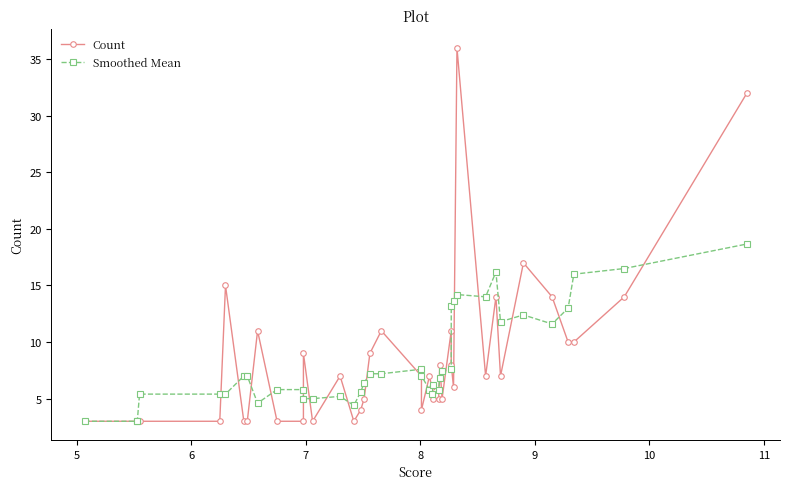

Reading left to right, extract all data points from this chart.

Count: 3.0	3.0	3.0	3.0	3.0	15.0	3.0	3.0	11.0	3.0	3.0	9.0	3.0	7.0	3.0	4.0	5.0	9.0	11.0	7.0	4.0	7.0	6.0	5.0	5.0	8.0	5.0	11.0	8.0	6.0	36.0	7.0	14.0	7.0	17.0	14.0	10.0	10.0	14.0	32.0
Smoothed Mean: 3.0	3.0	3.0	5.4	5.4	5.4	7.0	7.0	4.6	5.8	5.8	5.0	5.0	5.2	4.4	5.6	6.4	7.2	7.2	7.6	7.0	5.8	5.4	6.2	5.8	6.8	7.4	7.6	13.2	13.6	14.2	14.0	16.2	11.8	12.4	11.6	13.0	16.0	16.5	18.7